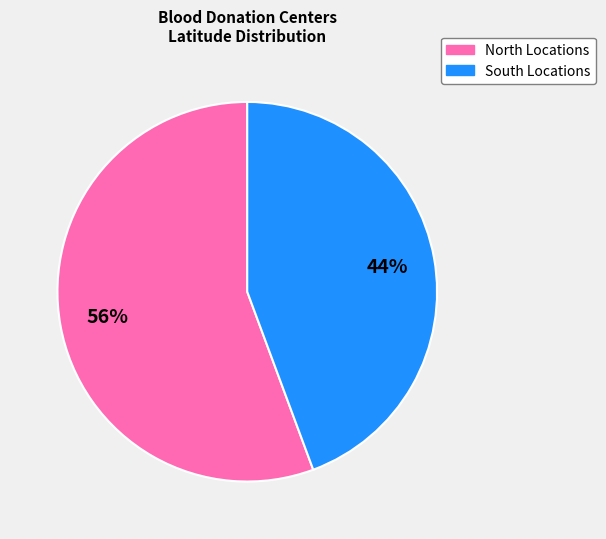

How many segments does this pie chart have?

2